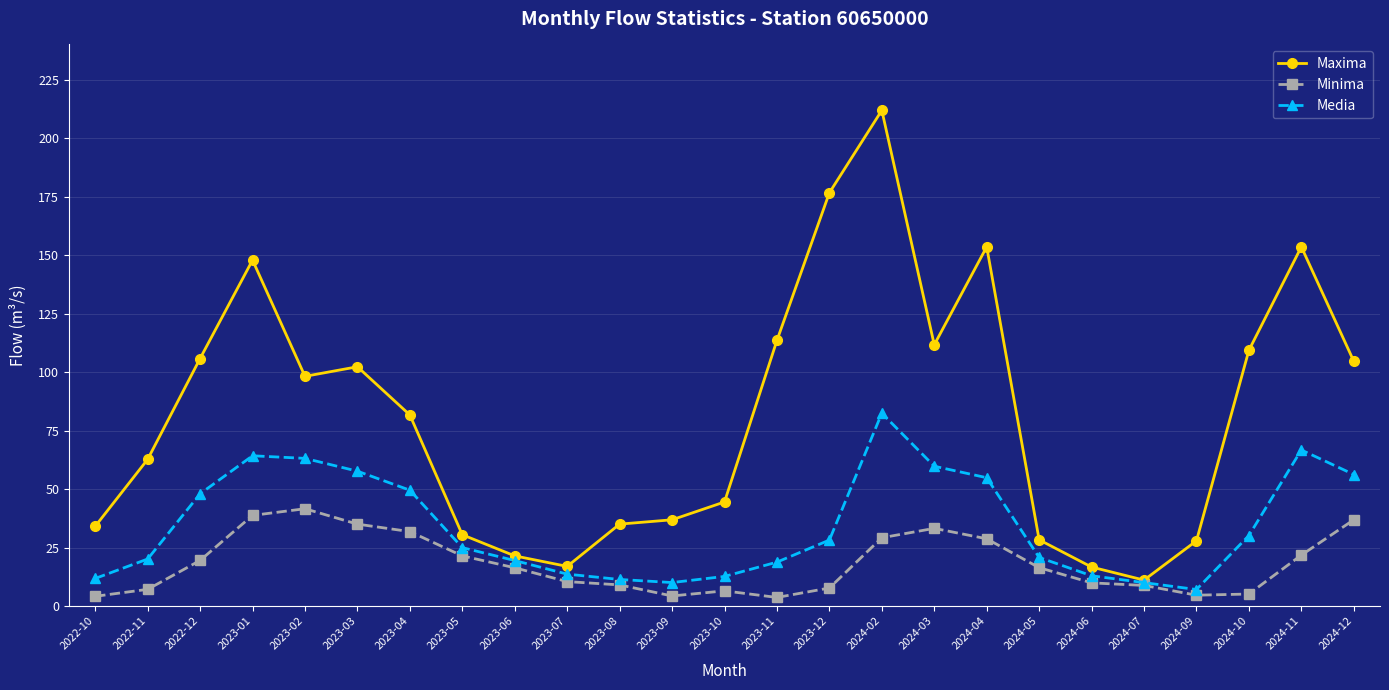

Does the chart have visible grid lines?

Yes